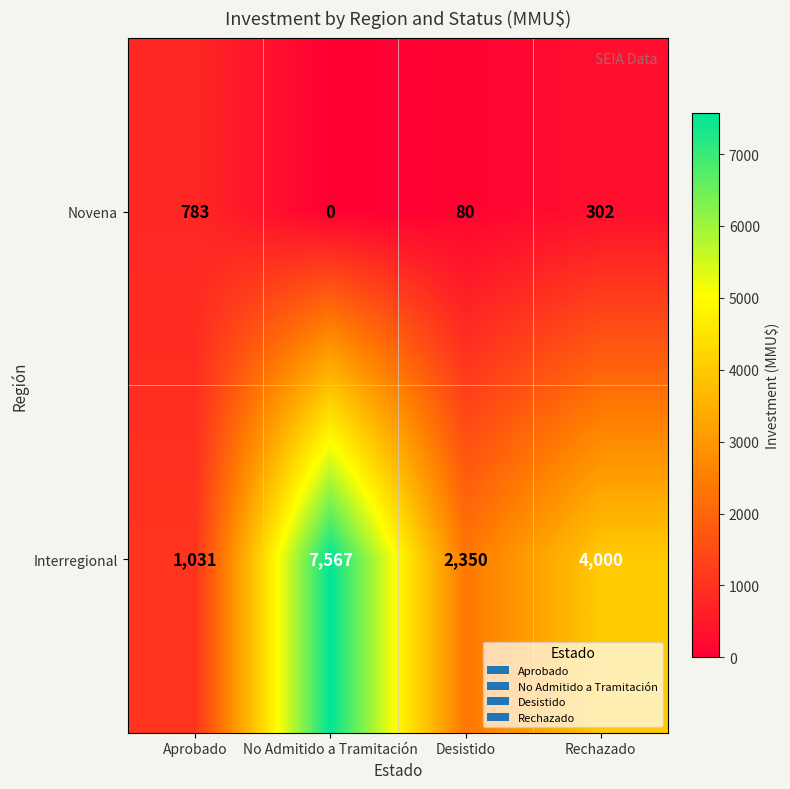

The value of Interregional at Rechazado is 4000. True or false?

True